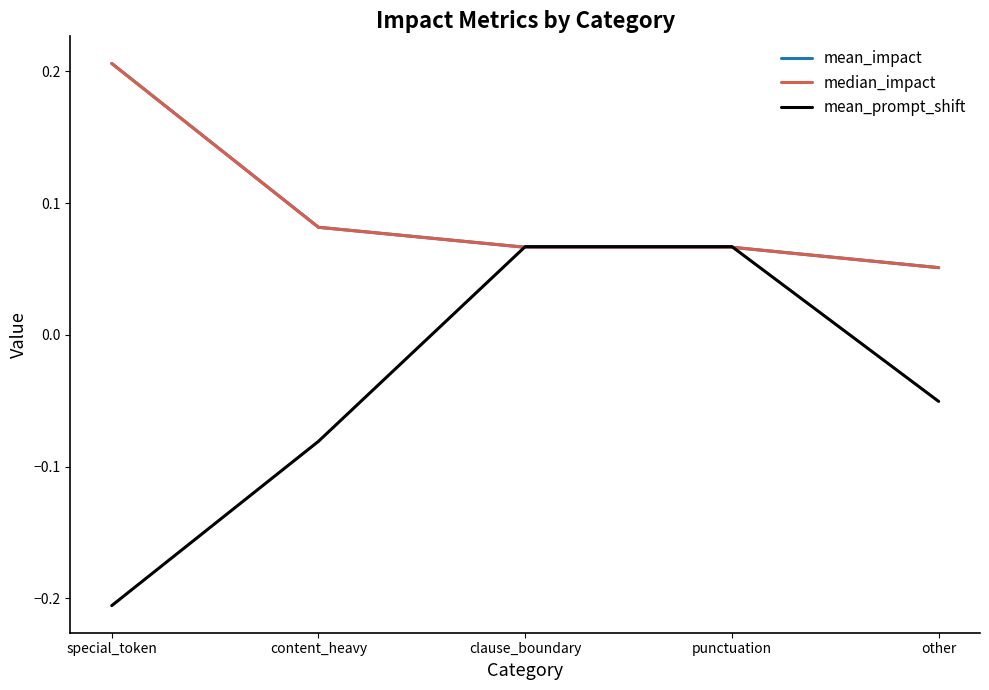

At which category is the sum across all series the highest?

special_token